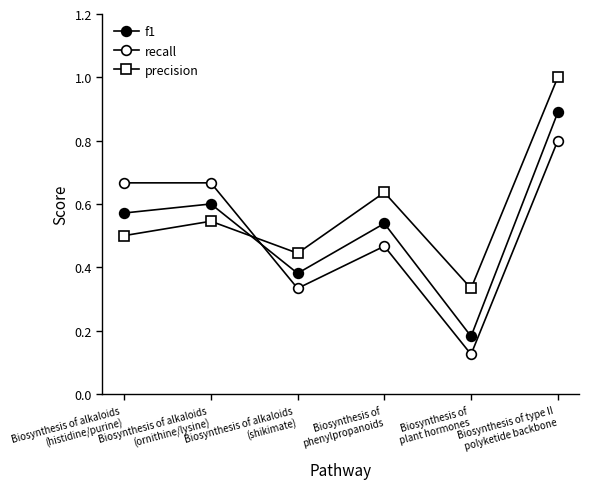

At which category is the sum across all series the highest?

Biosynthesis of type II
polyketide backbone